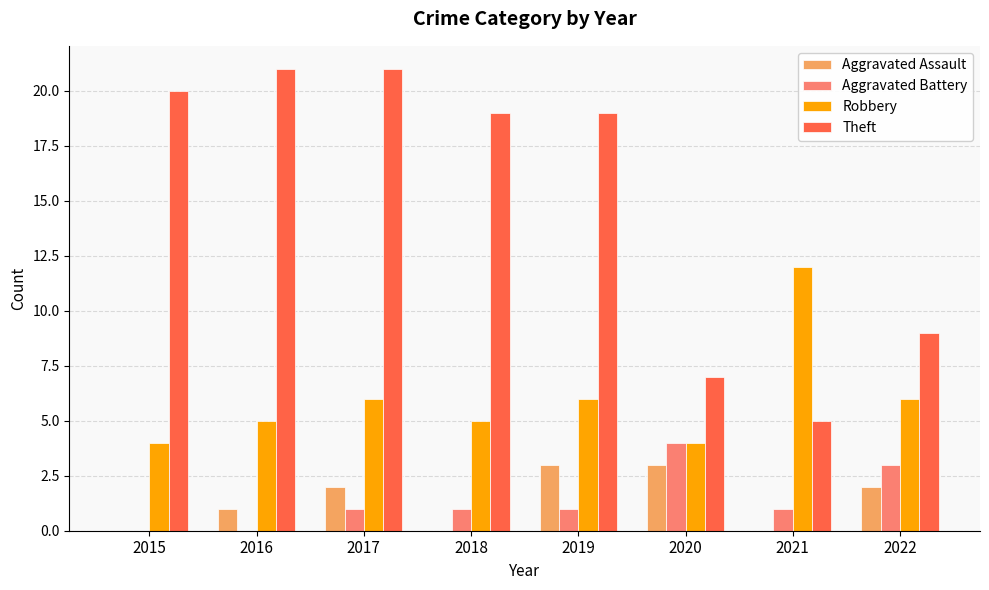

Which series changed the most between 2019 and 2020?

Theft